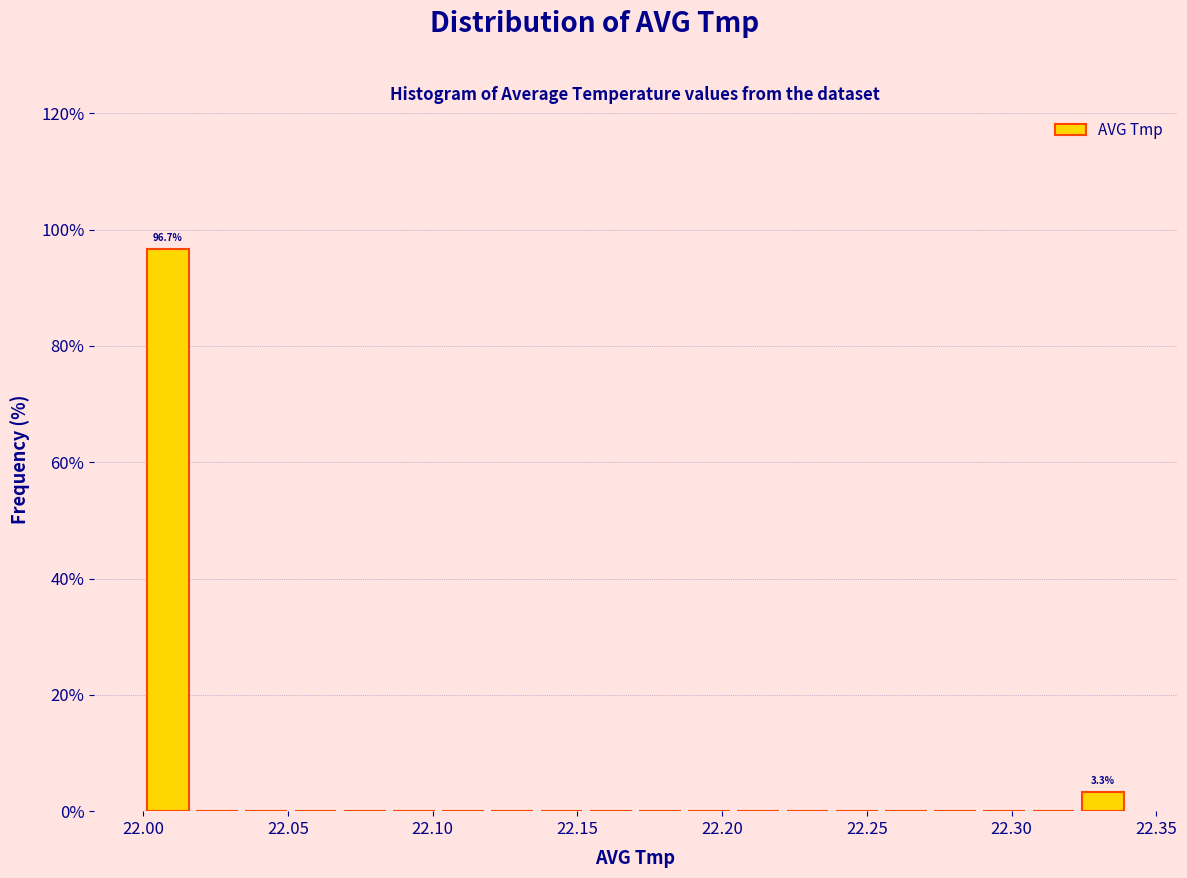

Around what value on the x-axis is the tallest bar? Give the approximate position of its centre, as read against the axis.

22.010